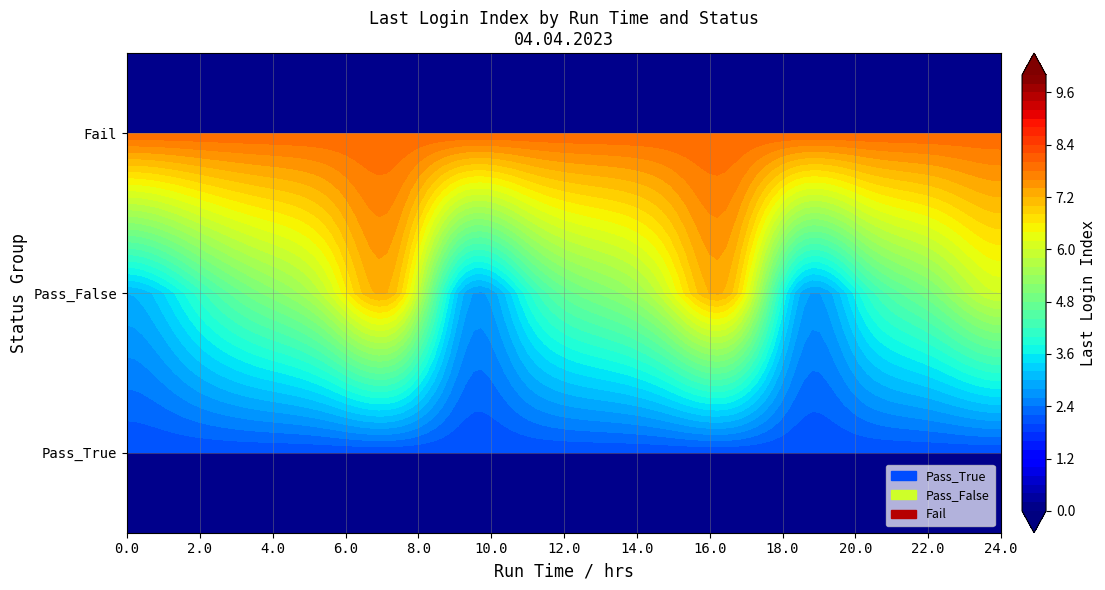

The Fail series shows 8 at 6. True or false?

True